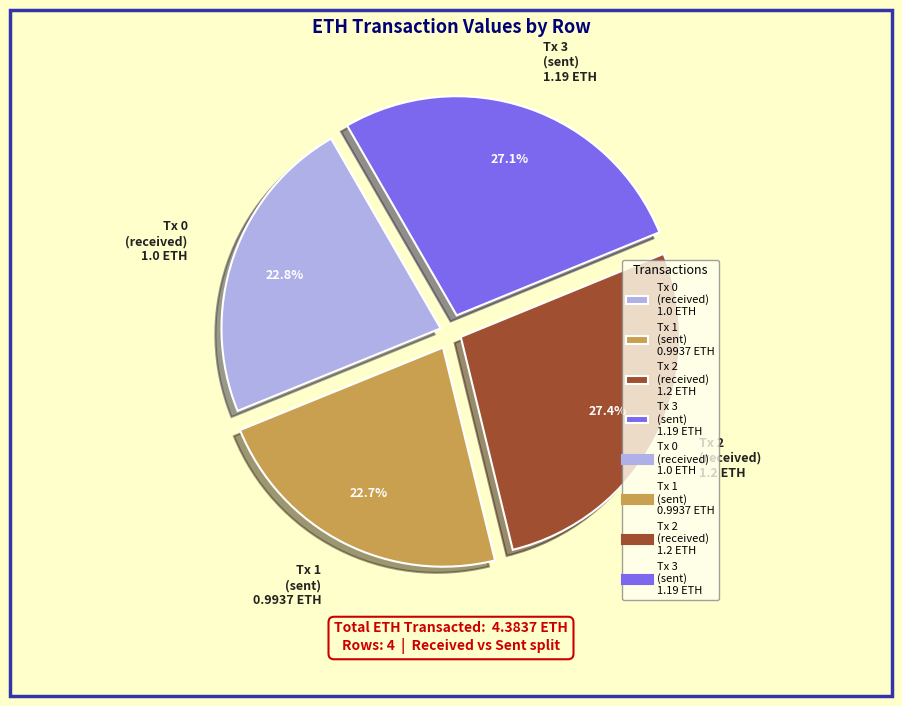

Is there a majority slice in this chart?

No